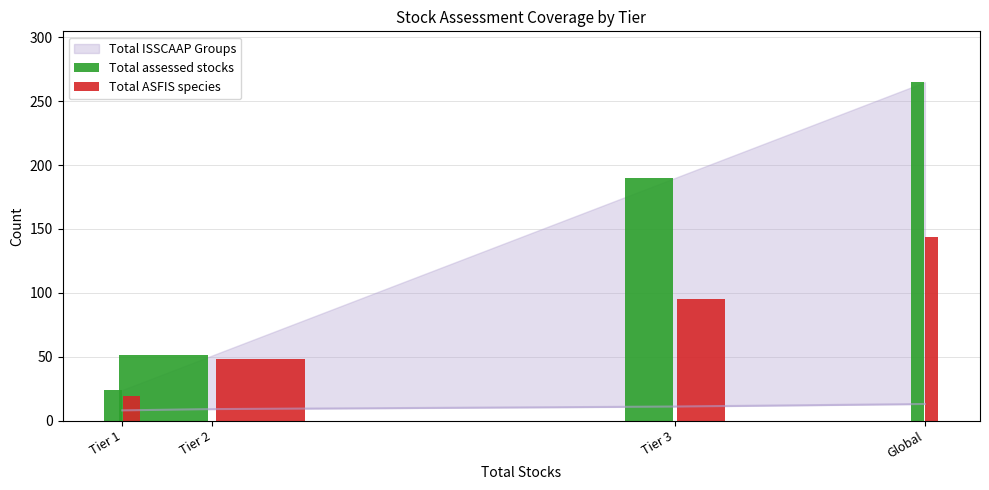

Reading left to right, extract all data points from this chart.

Total assessed stocks: 24	51	190	265
Total ASFIS species: 19	48	95	144
Total ISSCAAP Groups: 8	9	11	13